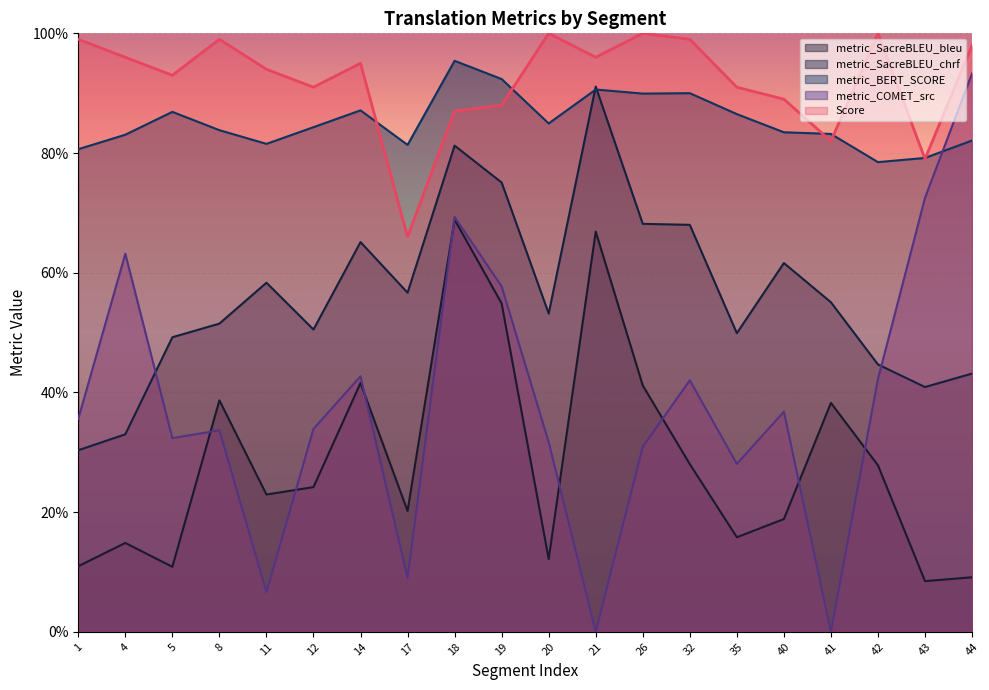

How many lines are shown in the chart?

5